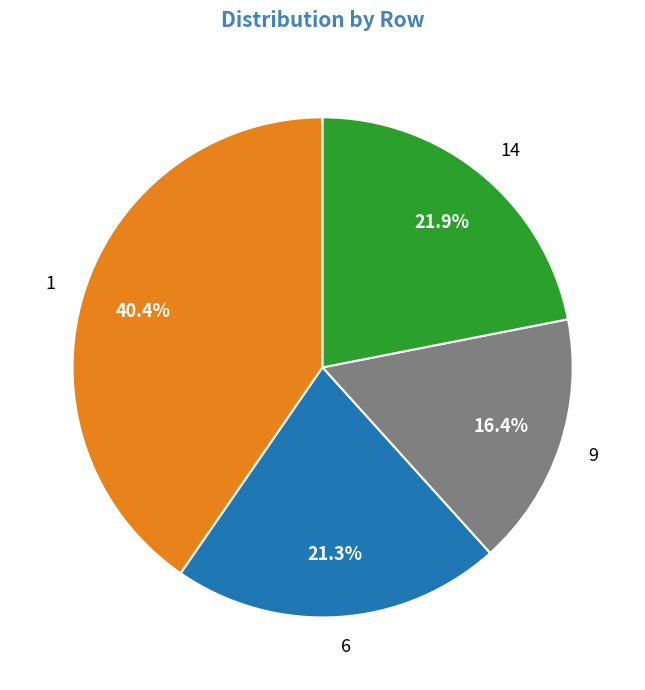

How much of the chart is everything except 6?

78.7%